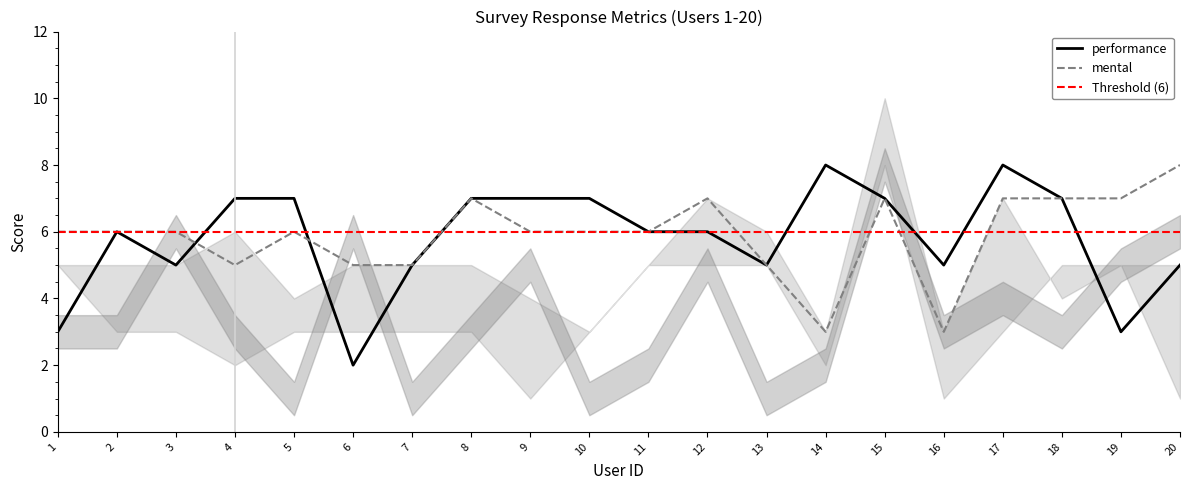

What is the greatest value displayed?

10